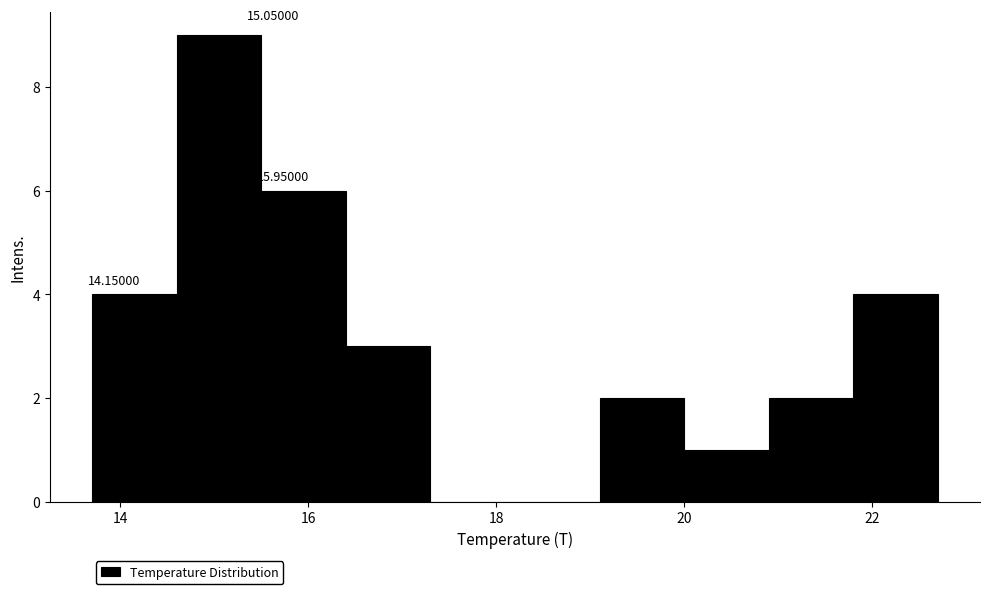

Over which range of the x-axis is the bar tallest?

14.6 to 15.5